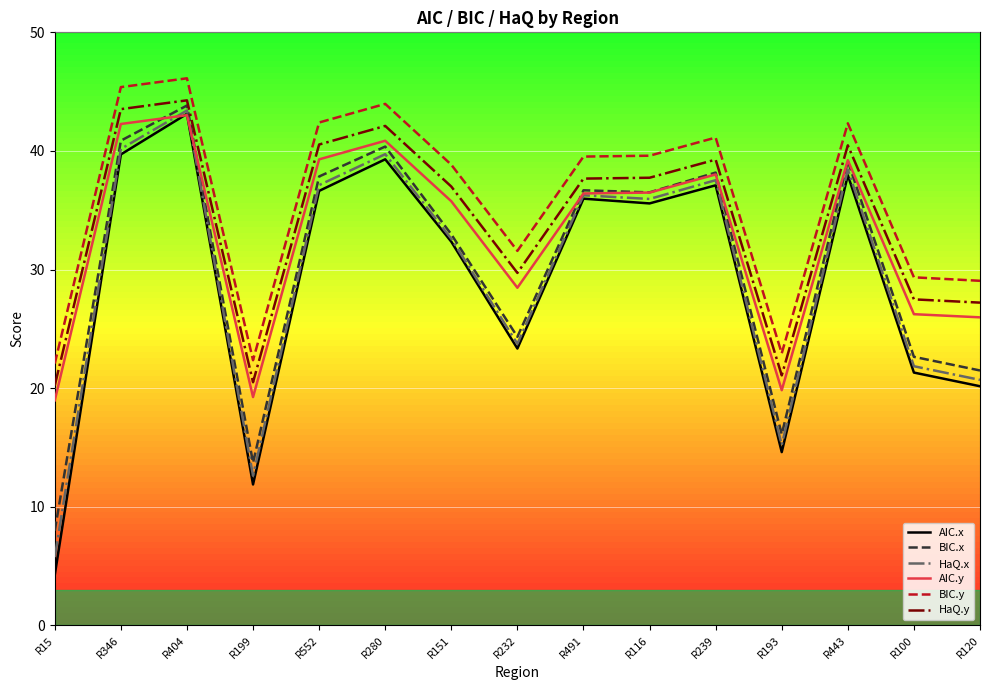

What is the total value across all series at R280?

246.3